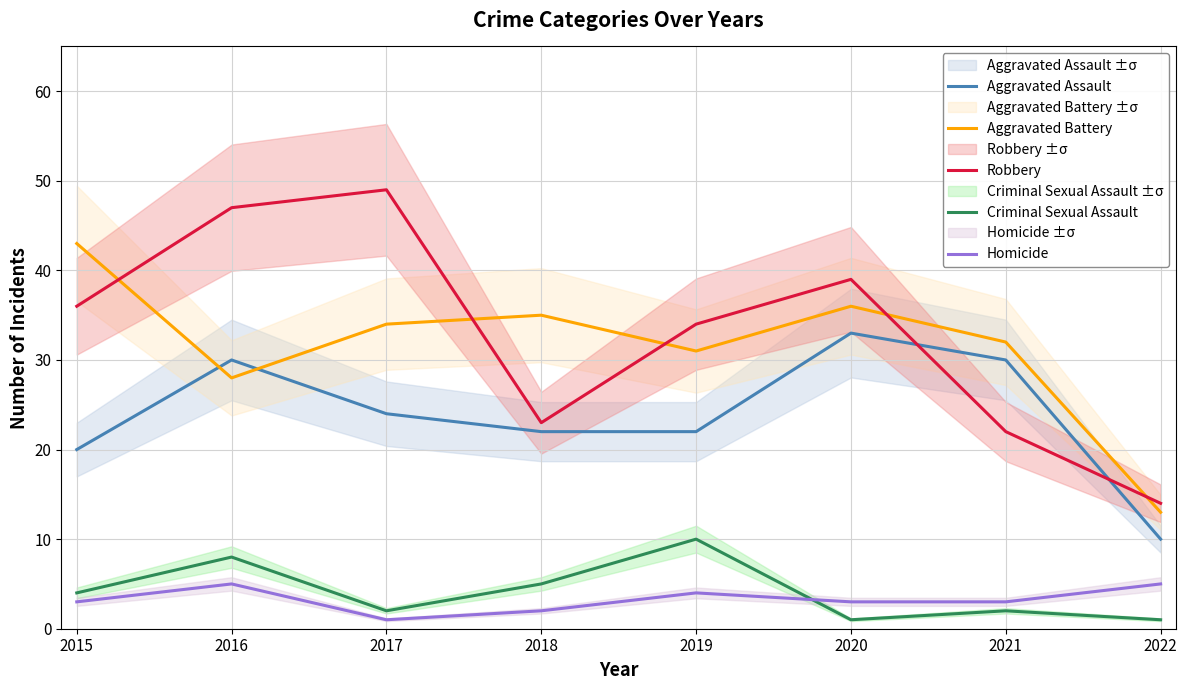

Between 2021 and 2019, which is larger?

2021